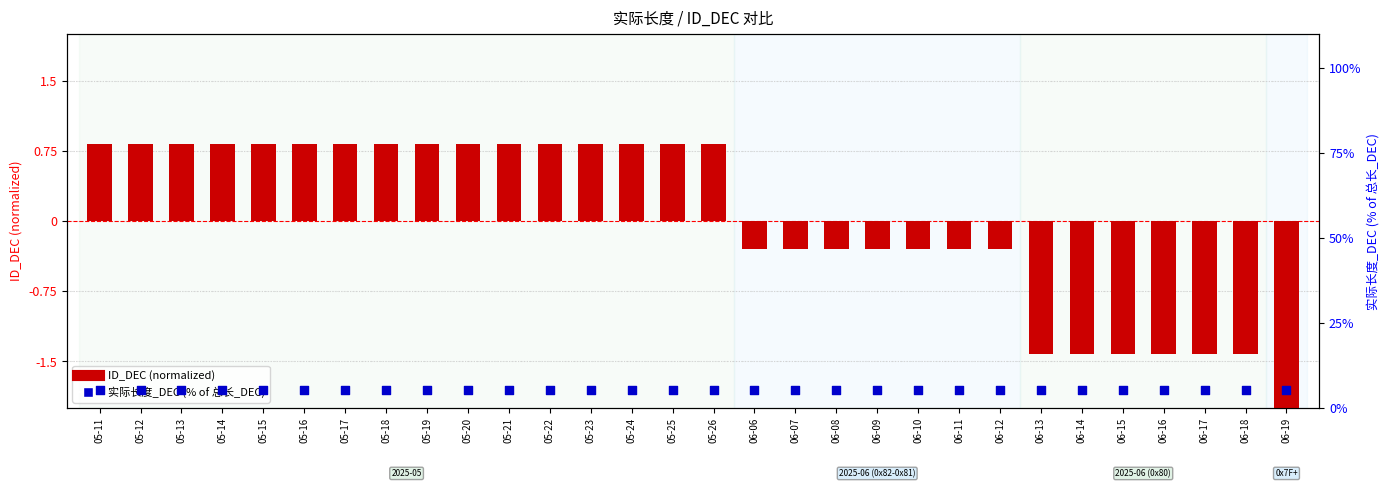

At how many categories does at least one series exceed 3?

30